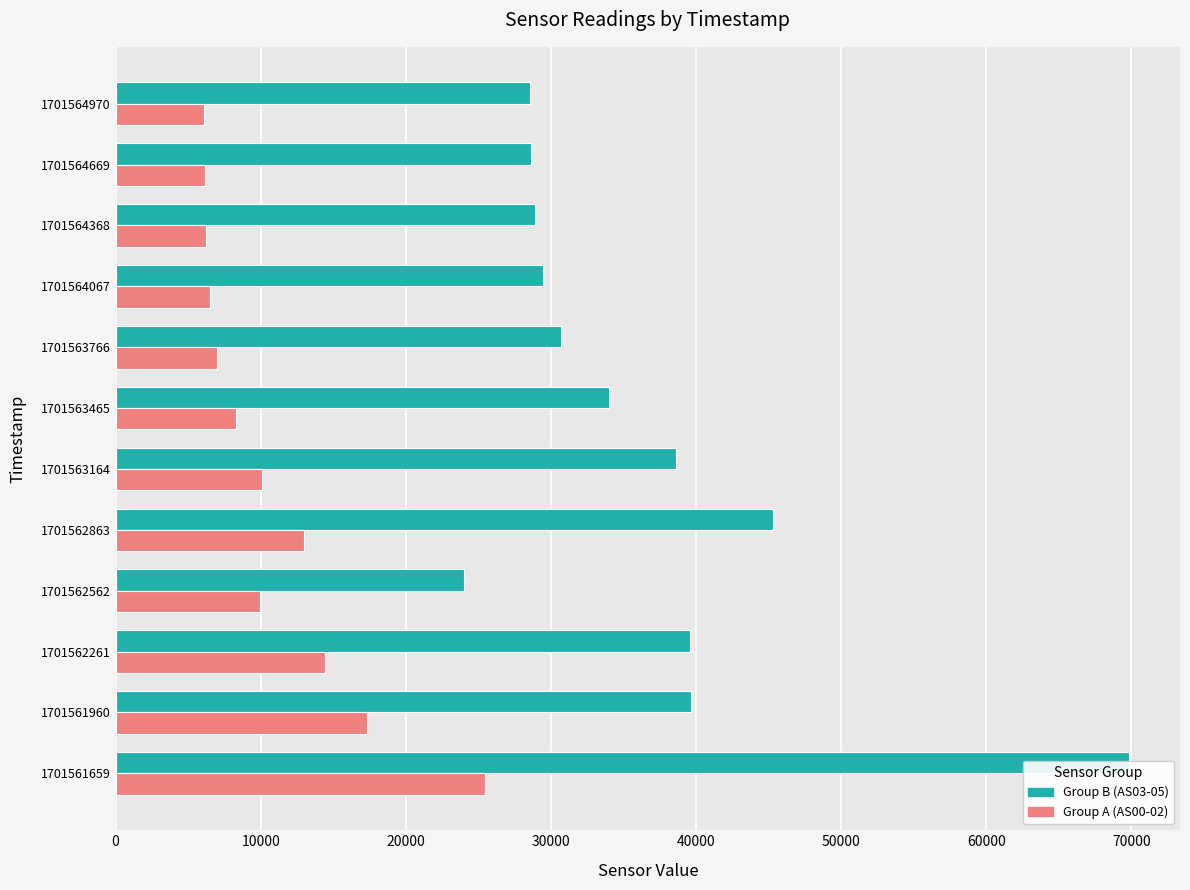

What is the minimum value for Group A (AS00-02)?

6083